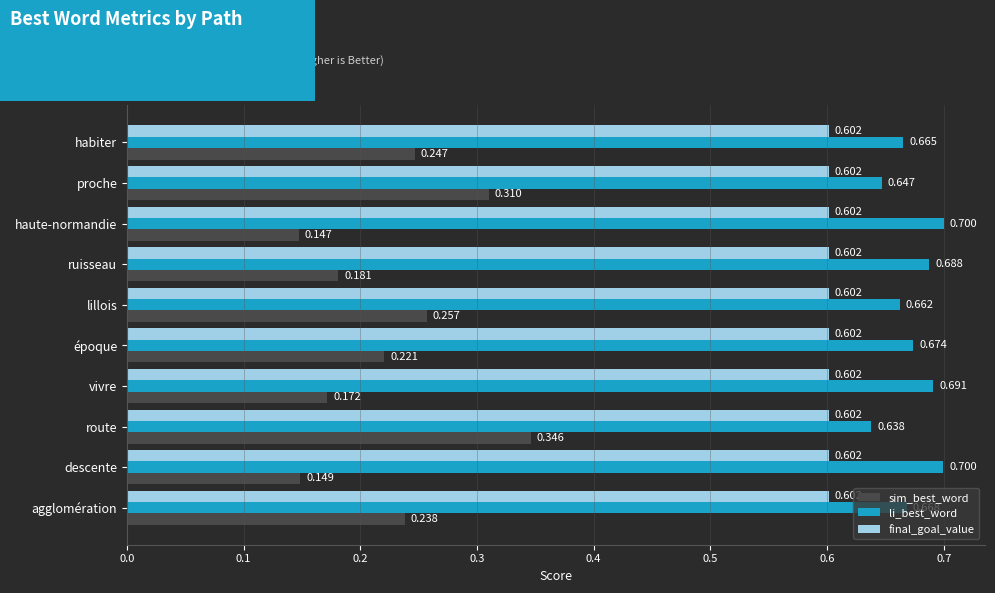

List the series in order of their peak value, highest first.

li_best_word, final_goal_value, sim_best_word